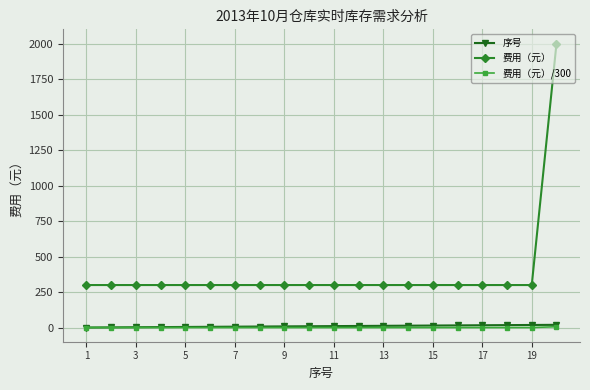

What is the maximum value shown in the chart?

2000.0